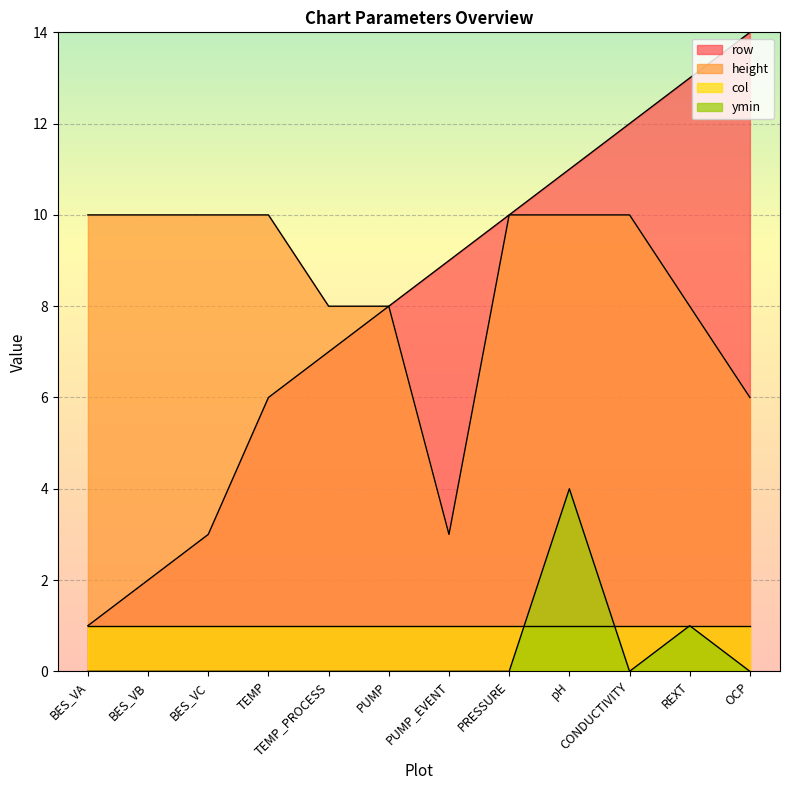

At which category is the sum across all series the highest?

pH